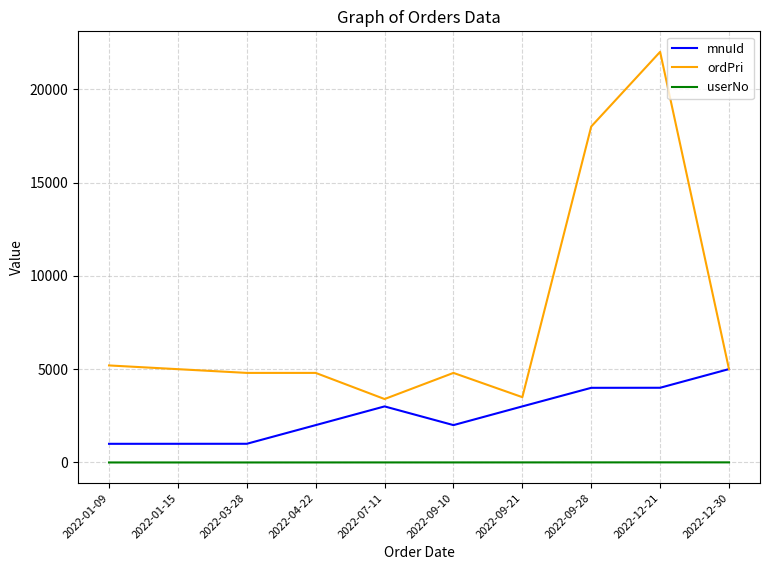

True or false: ordPri has more than 0 points higher than both neighbors.

True